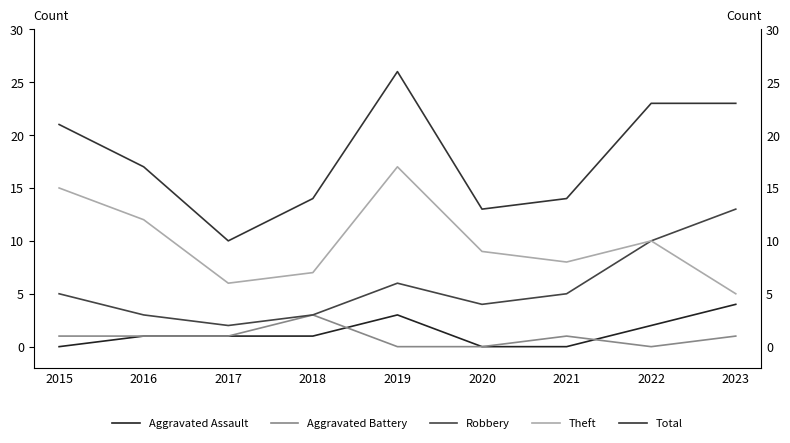

Is it true that Theft equals 9 at 2017?

False